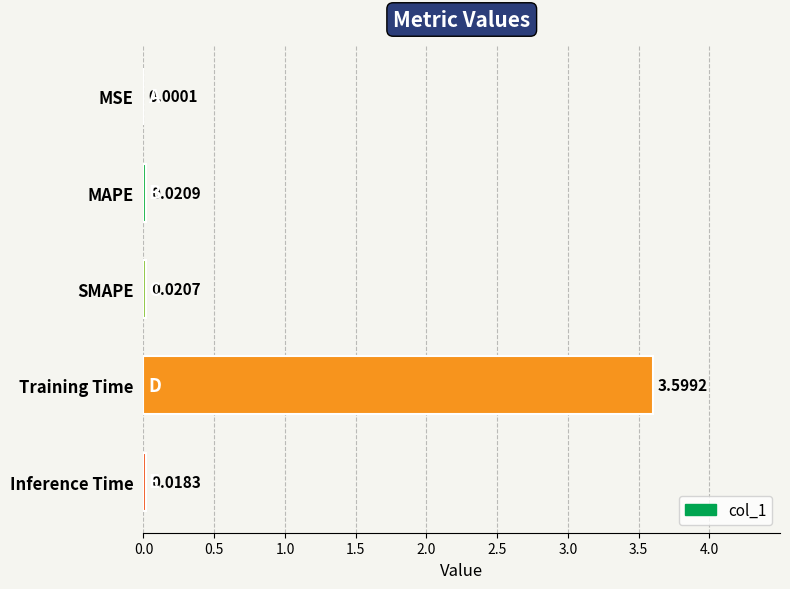

At which category does the chart reach its peak across all series?

Training Time